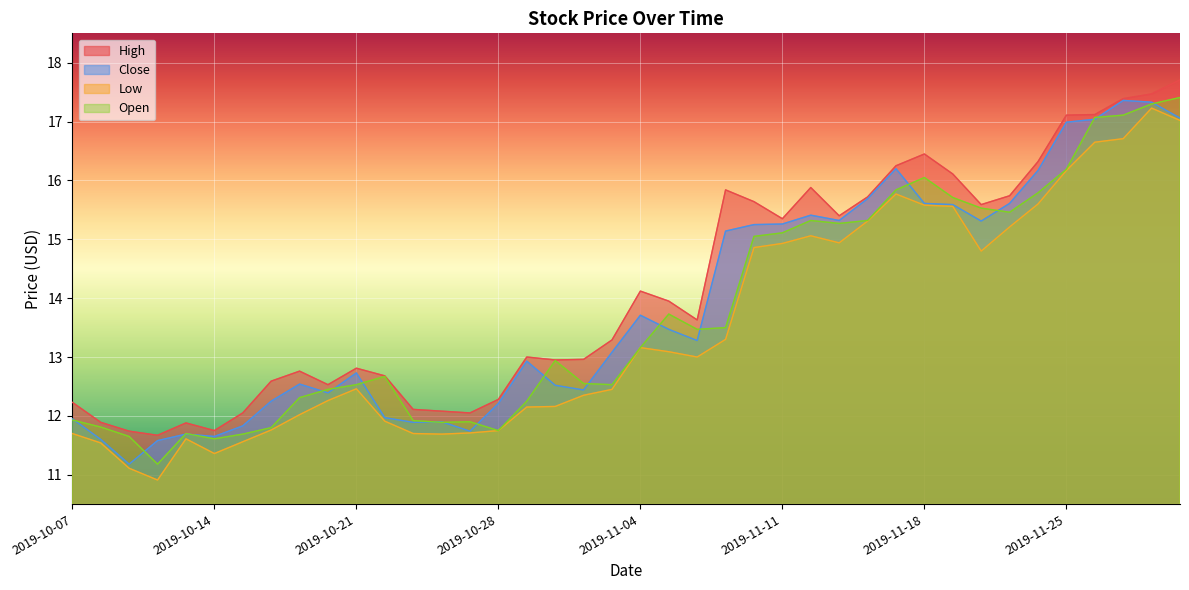

What is the highest value of the Low series?

17.2